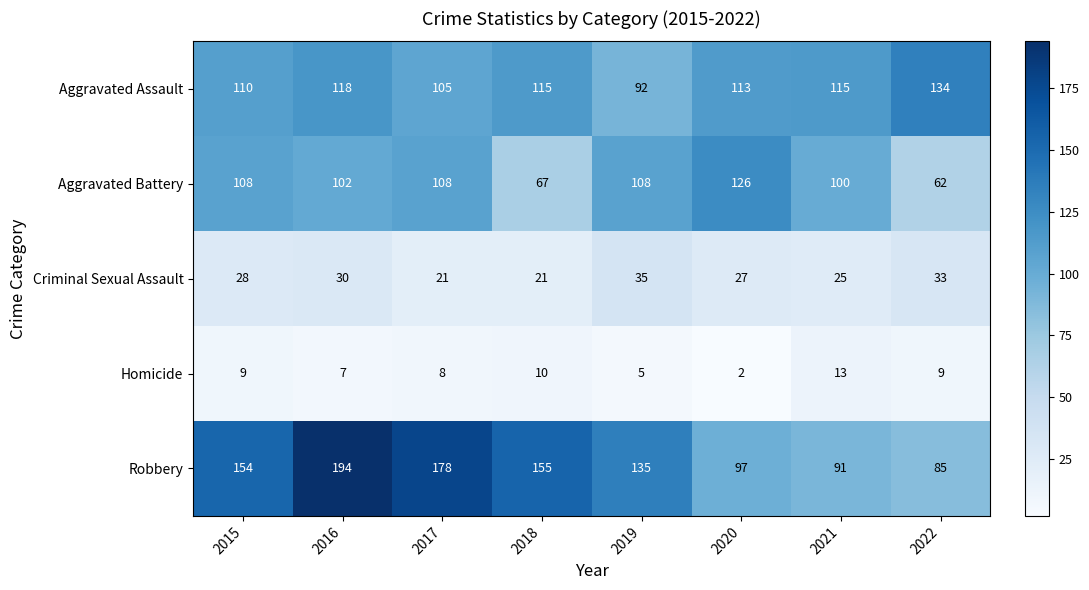

Is the value of Homicide at 2017 greater than the value of Robbery at 2015?

No